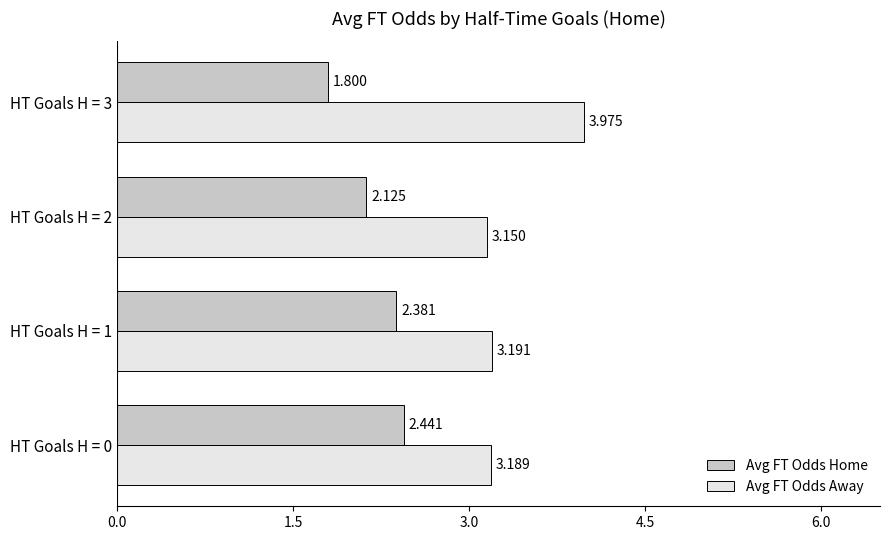

Rank the series by their maximum value, from lowest to highest.

Avg FT Odds Home, Avg FT Odds Away